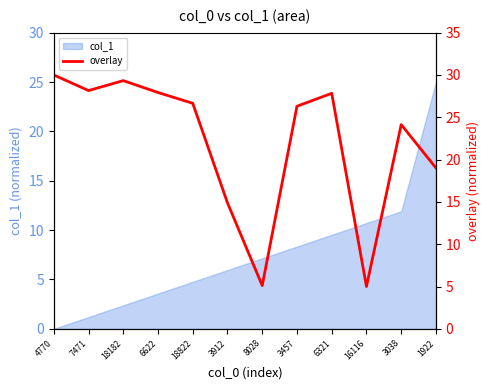

The value of col_1 at 3912 is 6.0. True or false?

True